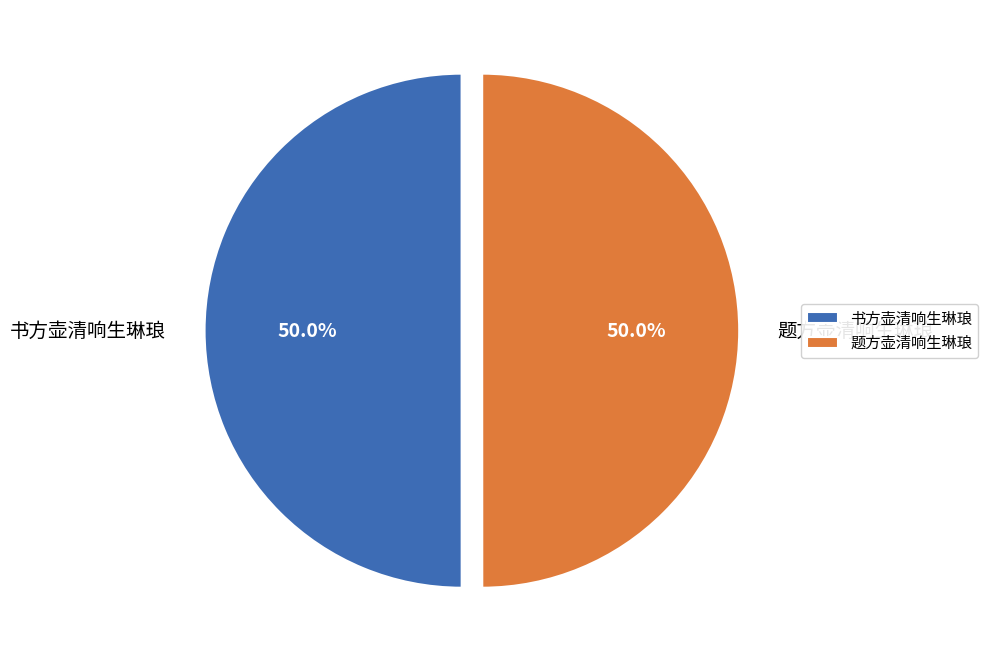

Is it true that 书方壶清响生琳琅 is 50% of the pie?

True